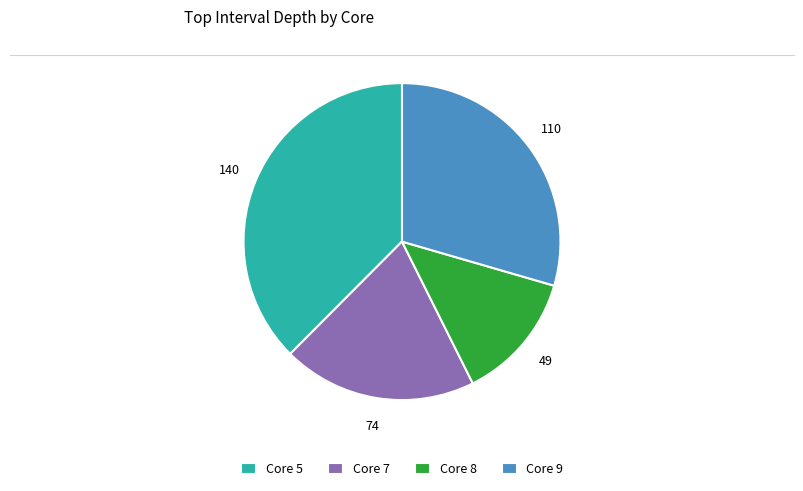

Which category has the biggest portion of the pie?

Core 5